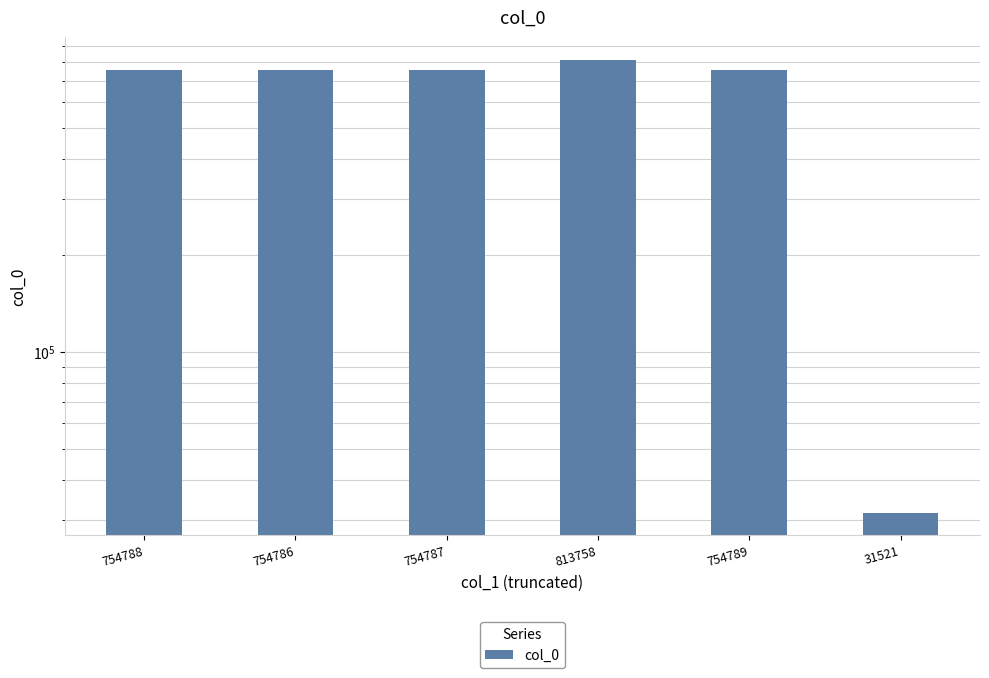

What is the smallest value displayed?

31521